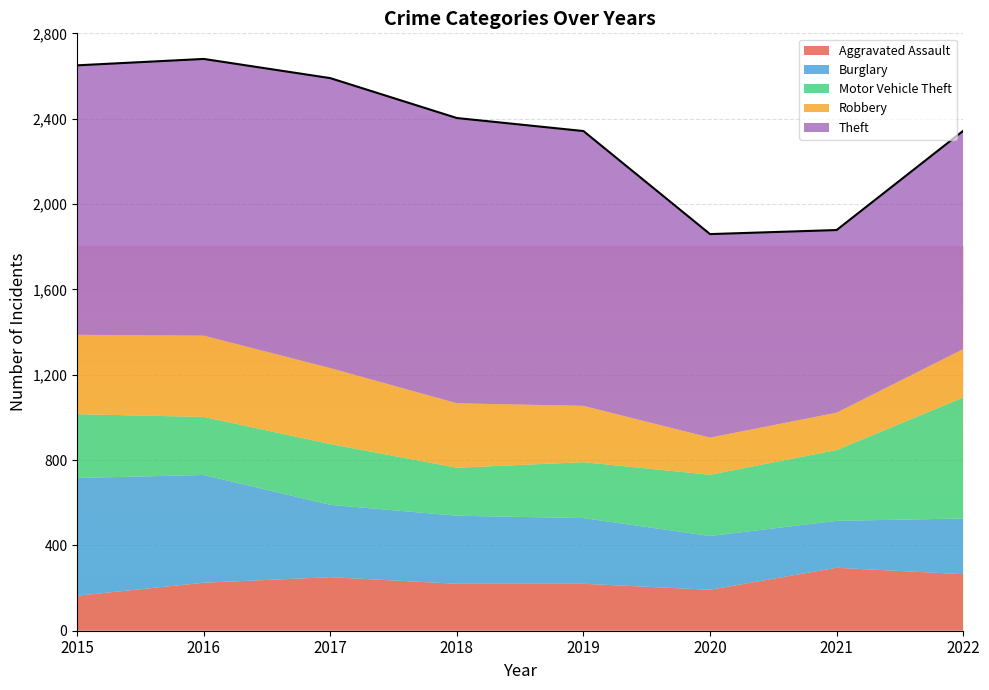

How many data points does each series have?

8